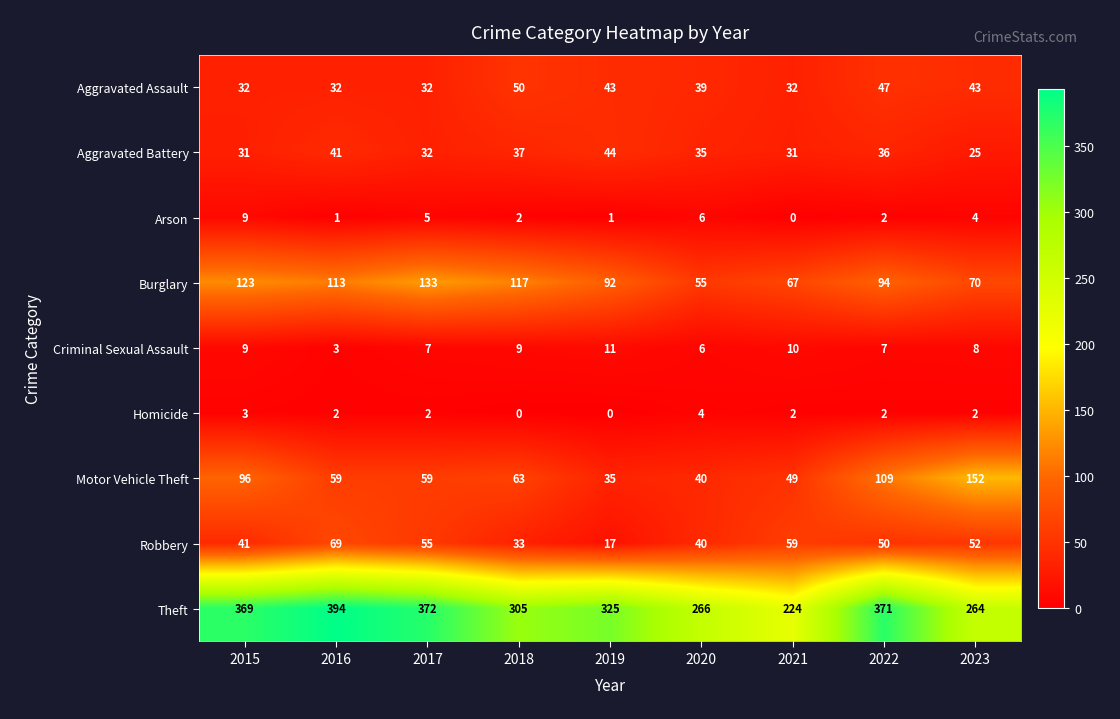

What is the difference between the second highest and second lowest values in the Aggravated Battery series?

10